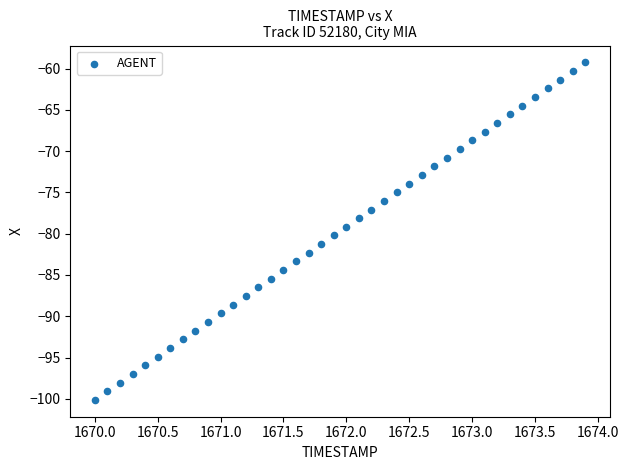

What is the range of X values (max minus min)?

3.9